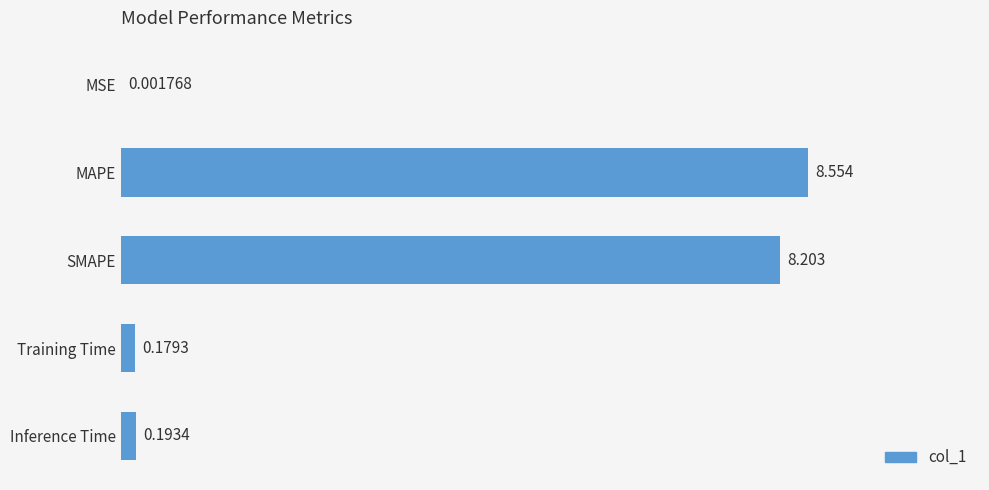

At which label is the value closest to 4?

Inference Time